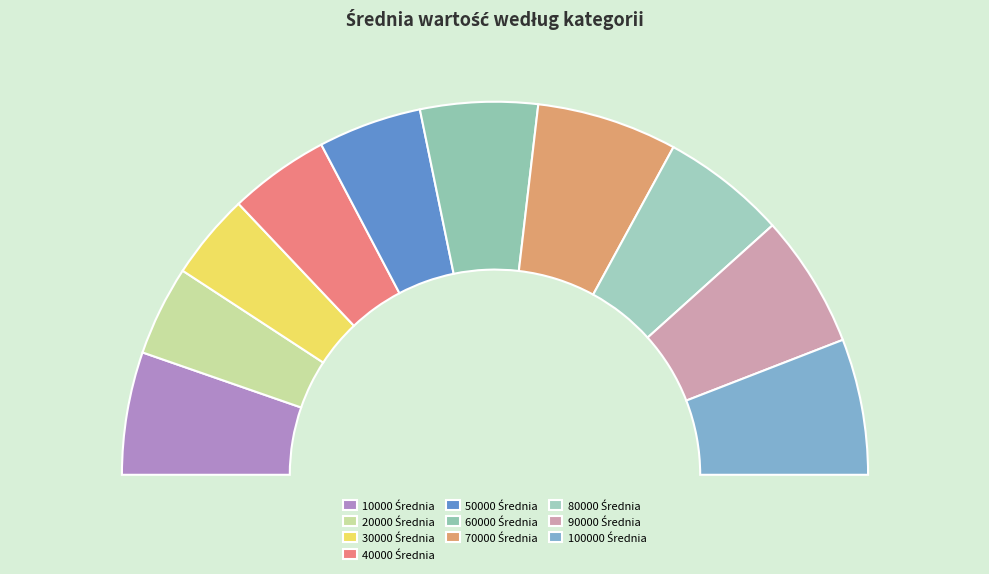

Combined, do 40000 Średnia and 20000 Średnia account for over 50%?

No